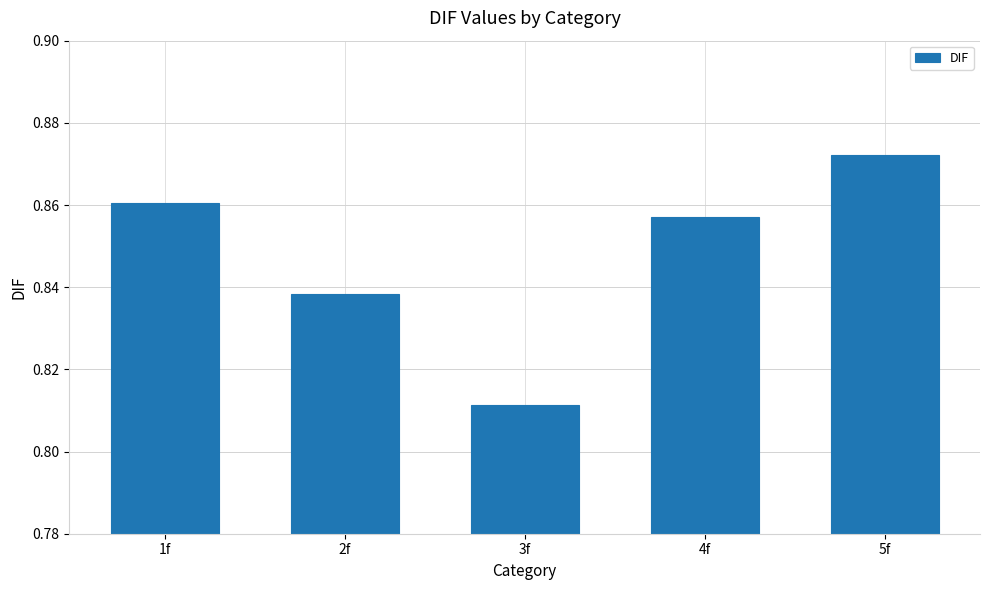

List the labels in order of value, largest first.

5f, 1f, 4f, 2f, 3f